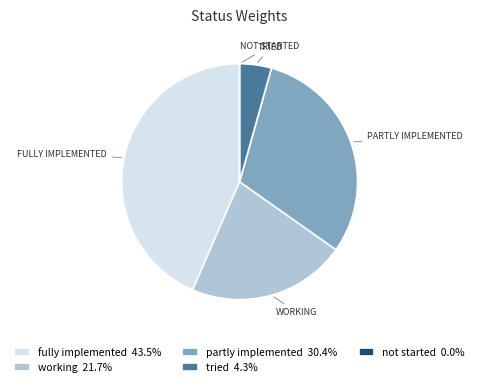

Do tried 4.3% and working 21.7% together represent more than half of the pie?

No